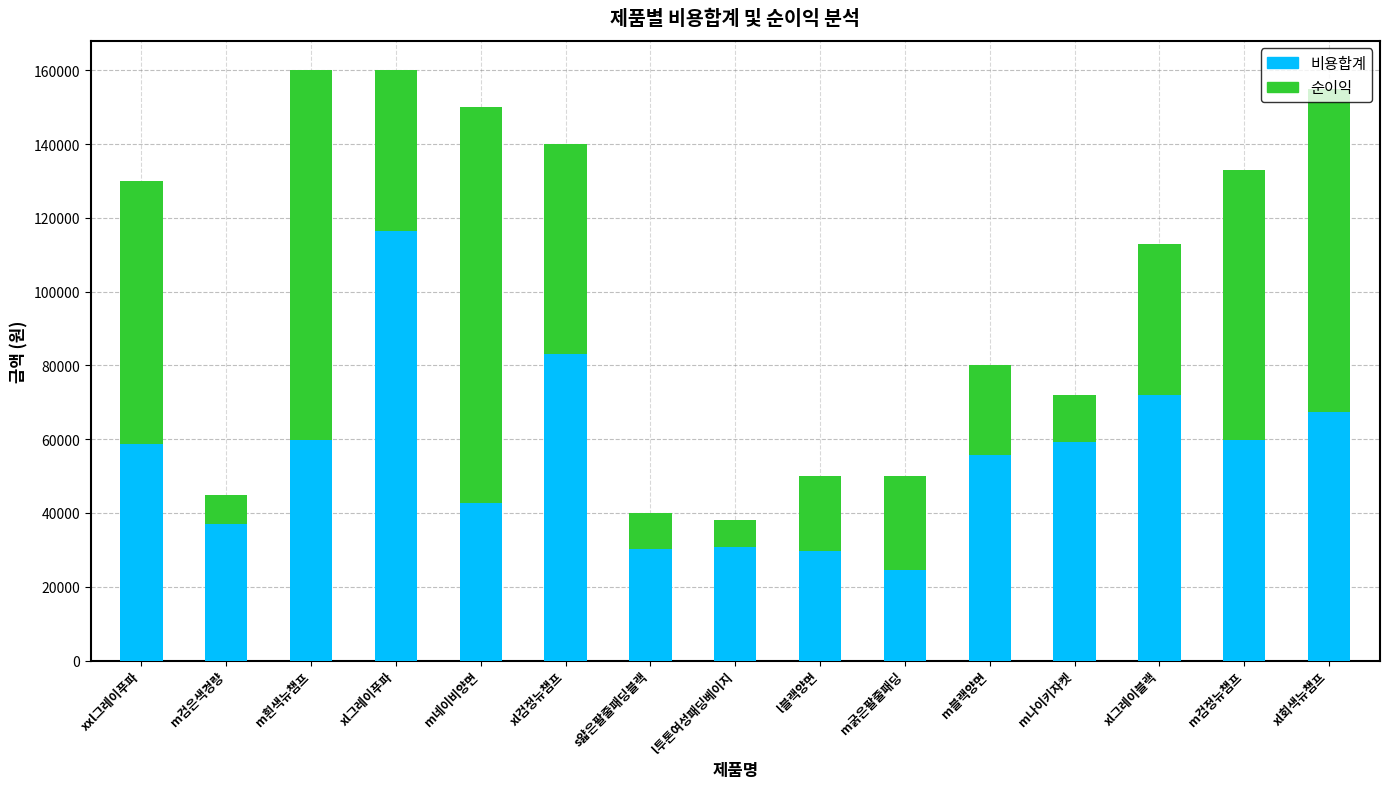

What is the total value across all series at m흰색뉴챔프?

160000